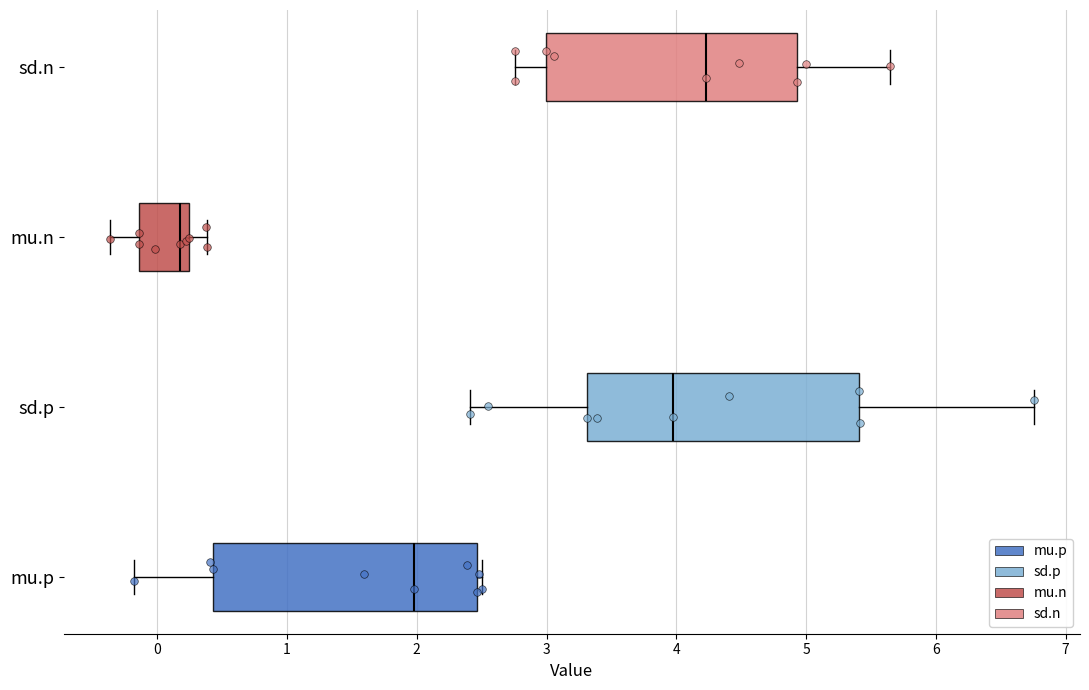

Where does the right whisker of the box for mu.n end on the x-axis? The values are not printed on the chart, so give them approximately, as read against the axis.

0.4